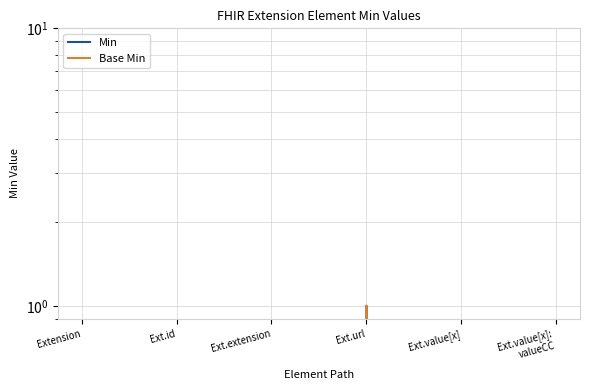

The Min series shows 1 at Ext.url. True or false?

True